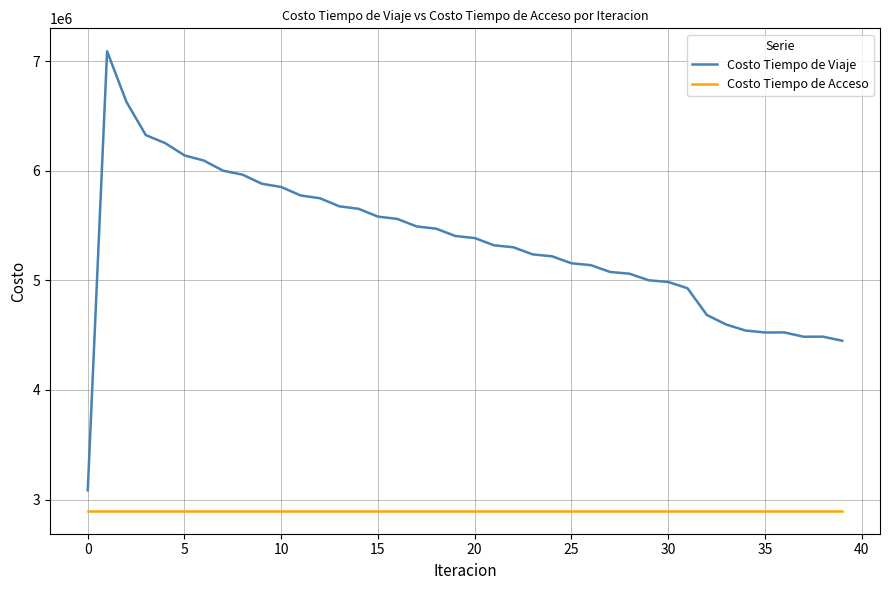

What is the highest value of the Costo Tiempo de Acceso series?

2898363.8